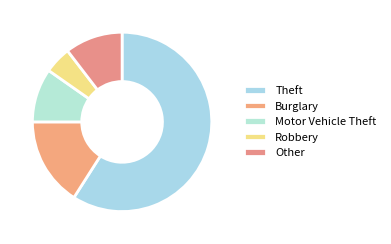

To the nearest percent, what portion does Robbery represent?

5%